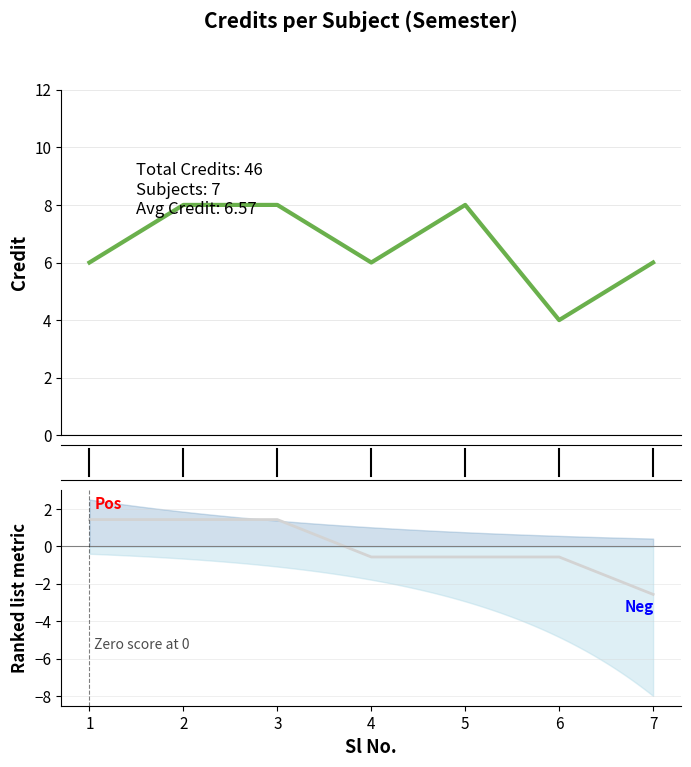

Where does the Credit series first go above 6?

2